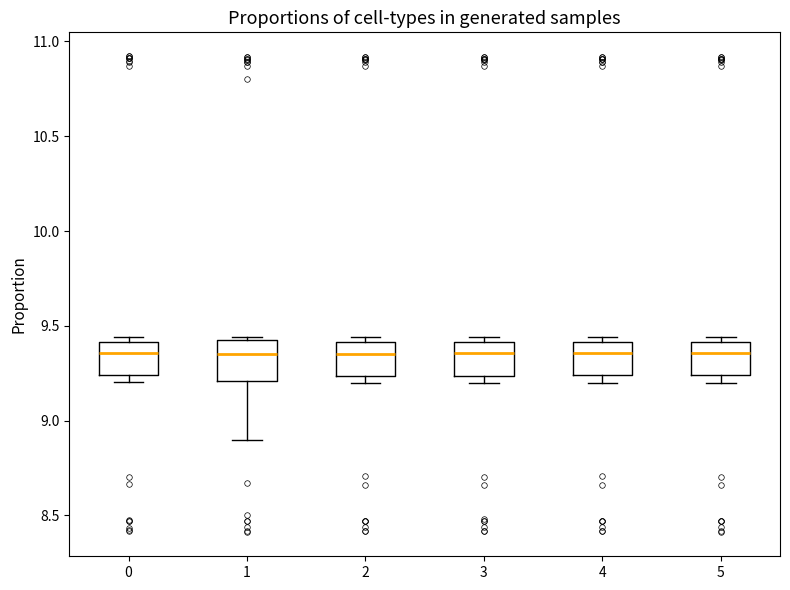

Reading left to right, transcribe this box plot: for each box, give where its median line is, the range the box spans, and where its two whiskers end, as read against the y-axis. The values are not printed on the chart, so give them approximately, as read against the axis.

0: median 9.35, box 9.25 to 9.40, whiskers 9.20 to 9.45
1: median 9.35, box 9.20 to 9.45, whiskers 8.90 to 9.45
2: median 9.35, box 9.25 to 9.40, whiskers 9.20 to 9.45
3: median 9.35, box 9.25 to 9.40, whiskers 9.20 to 9.45
4: median 9.35, box 9.25 to 9.40, whiskers 9.20 to 9.45
5: median 9.35, box 9.25 to 9.40, whiskers 9.20 to 9.45